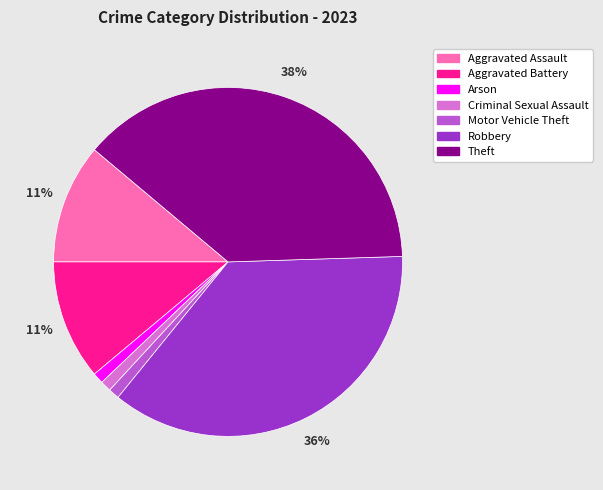

Which slice is the largest?

Theft